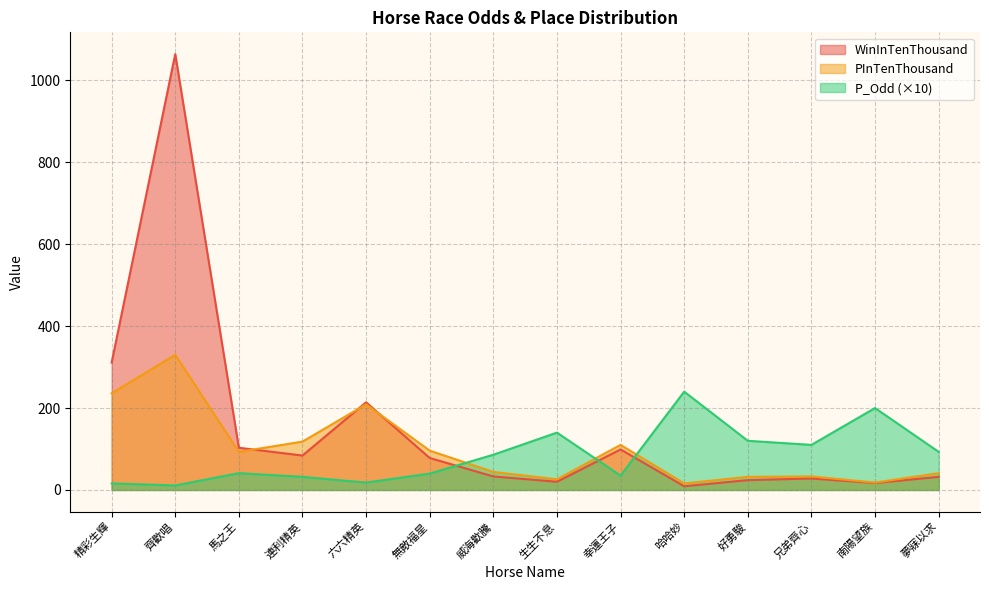

Reading right to left, transcribe all the data shown in this chart.

WinInTenThousand: 32	17	28	24	9	99	20	33	78	214	84	103	1064	311
PInTenThousand: 41	18	33	32	16	110	26	44	96	209	118	93	330	236
P_Odd: 93	200	110	120	240	35	140	86	40	18	32	41	11	16